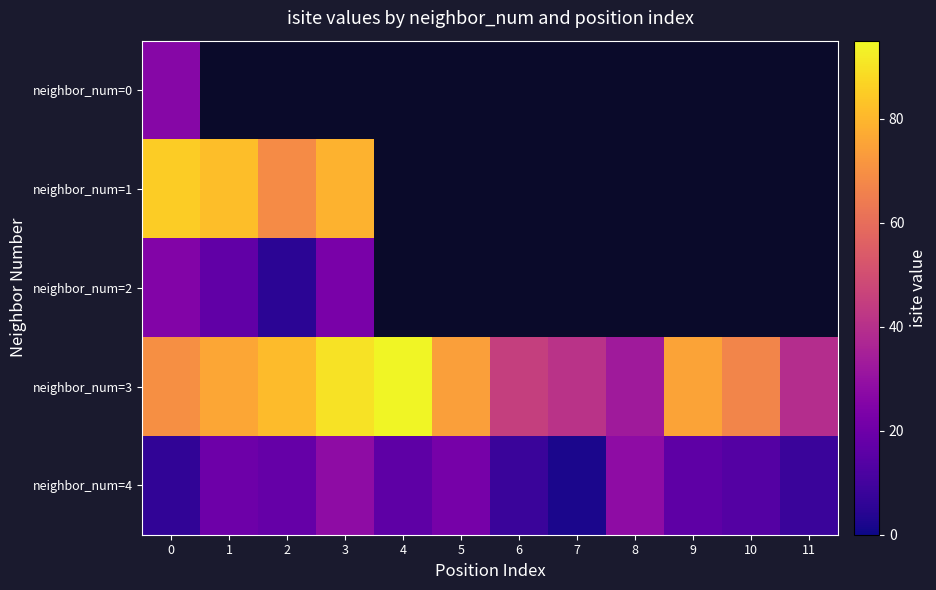

Which label corresponds to the largest value in the chart?

4